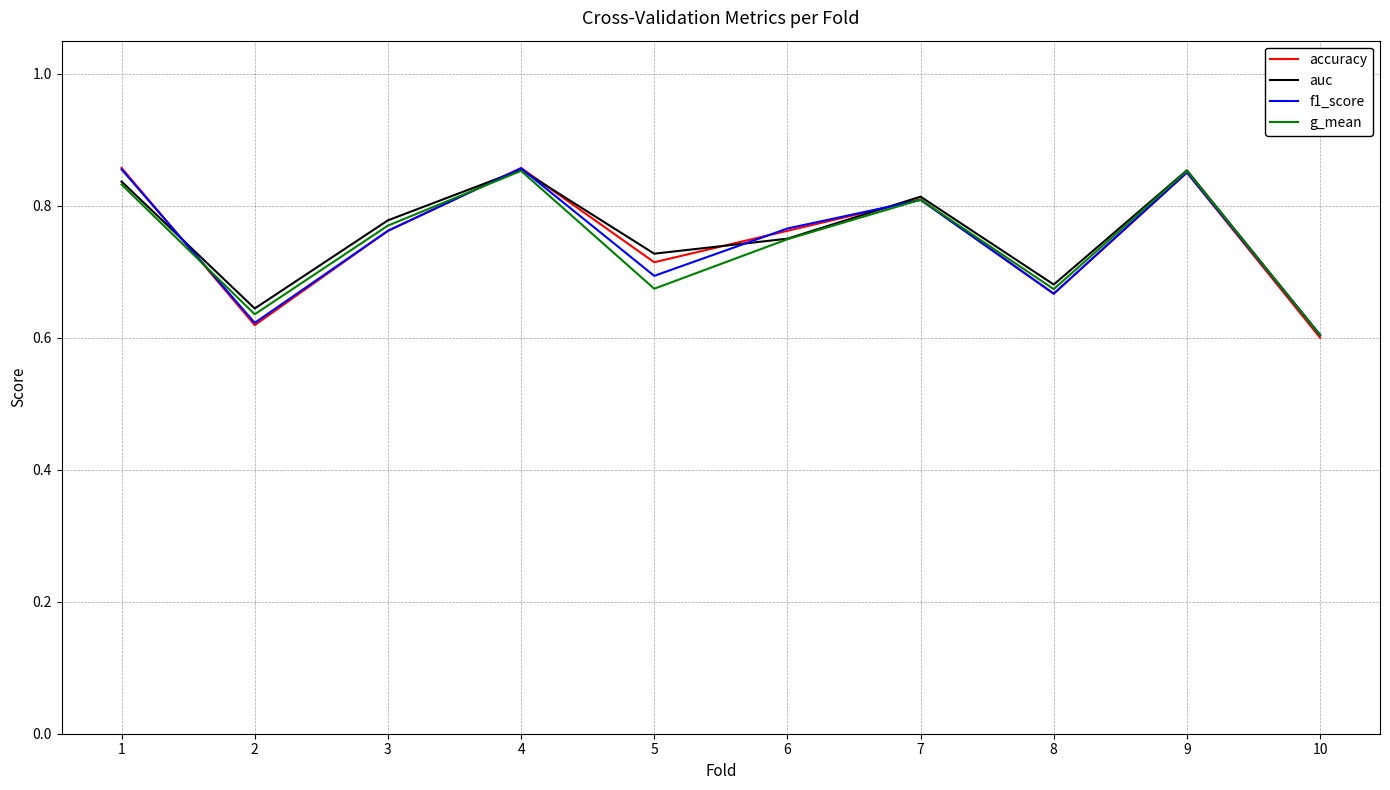

What is the total value across all series at 8?

2.7